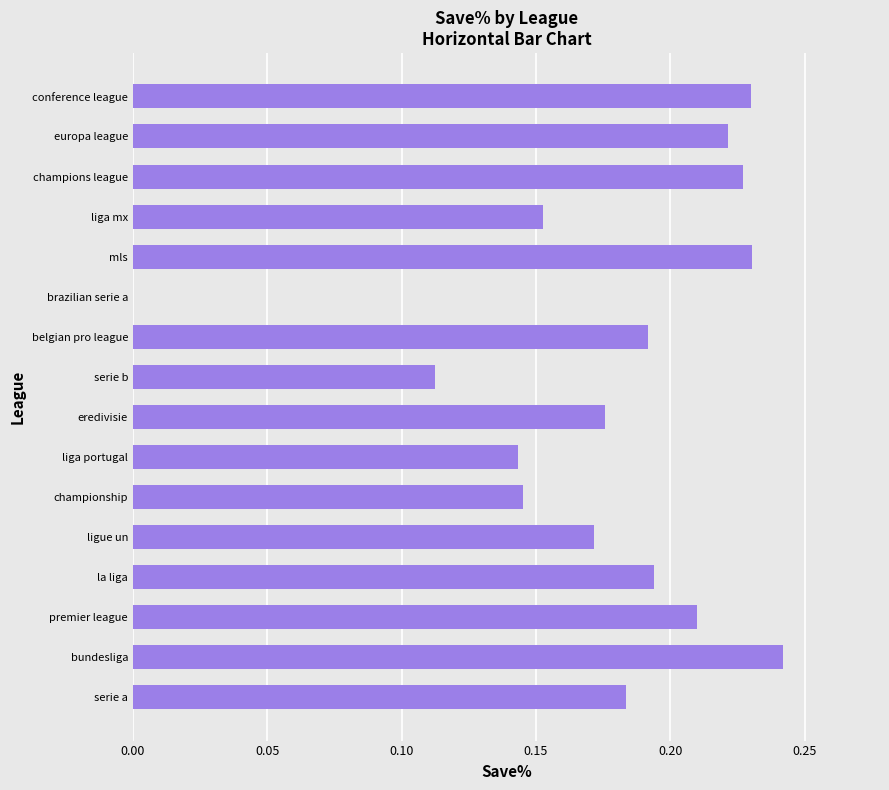

What is the sum of all values?

2.8